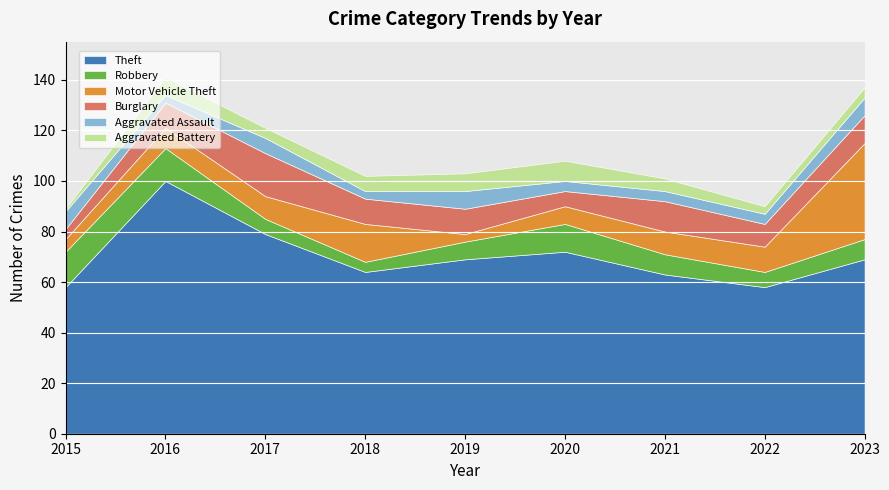

Reading left to right, list all the values displayed in this chart.

Theft: 58	100	79	64	69	72	63	58	69
Robbery: 14	13	6	4	7	11	8	6	8
Motor Vehicle Theft: 5	8	9	15	3	7	9	10	38
Burglary: 4	10	17	10	10	6	12	9	11
Aggravated Assault: 7	3	6	3	7	4	4	4	7
Aggravated Battery: 1	7	4	6	7	8	5	3	4